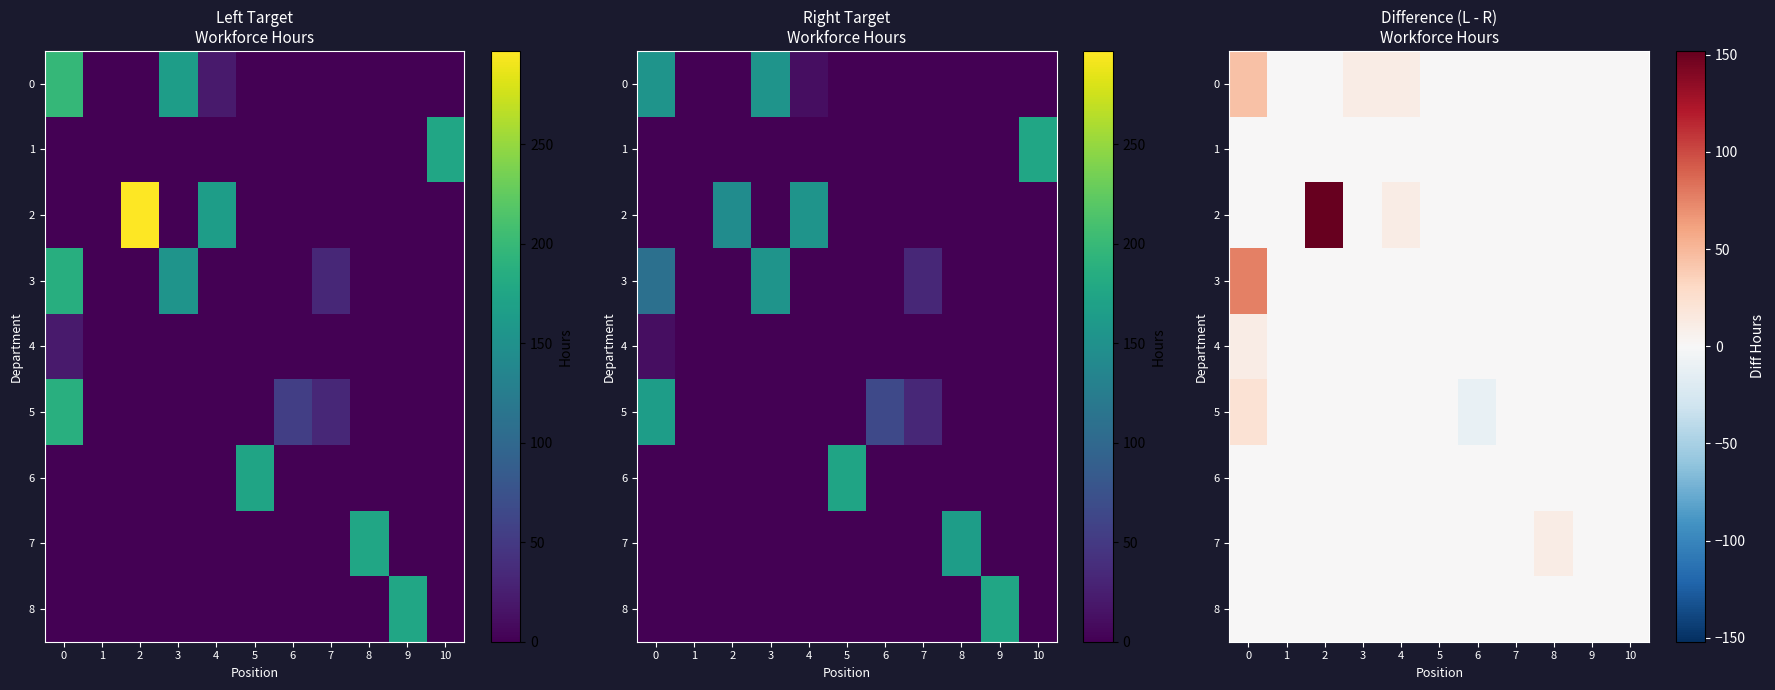

Is it true that 6 equals 1 at 5?

False